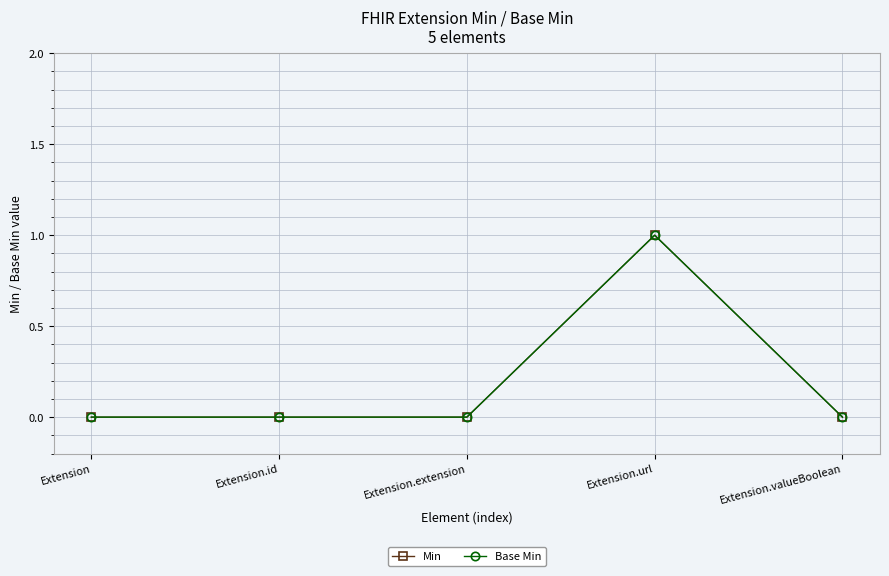

Is this an area chart (filled region under the line)?

No